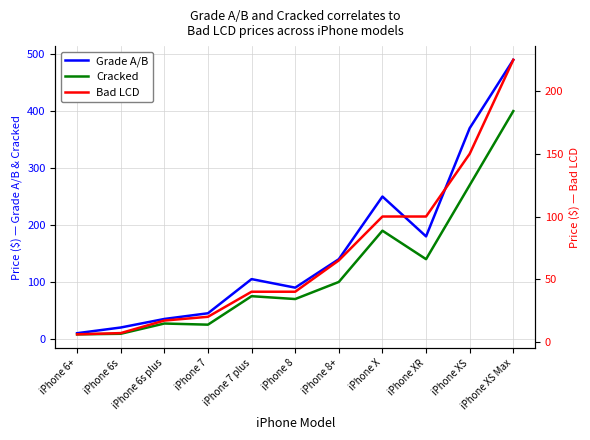

What is the label of the 9th point from the left?

iPhone XR